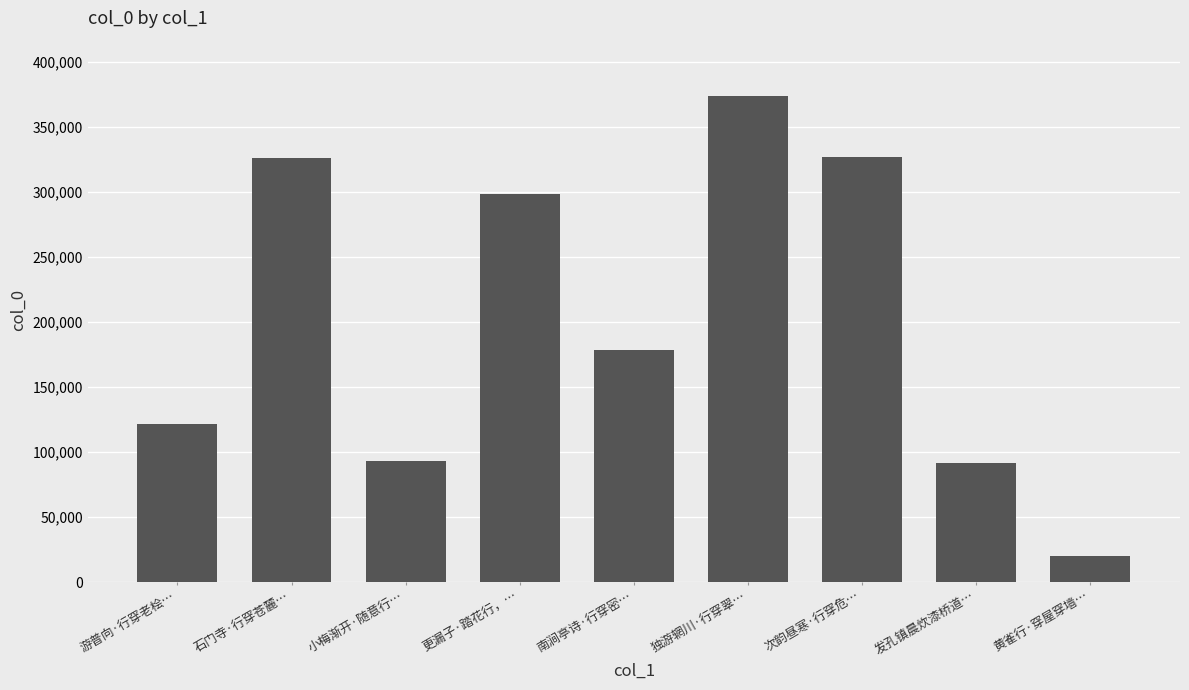

What is the label of the 6th bar from the right?

更漏子·踏花行，…